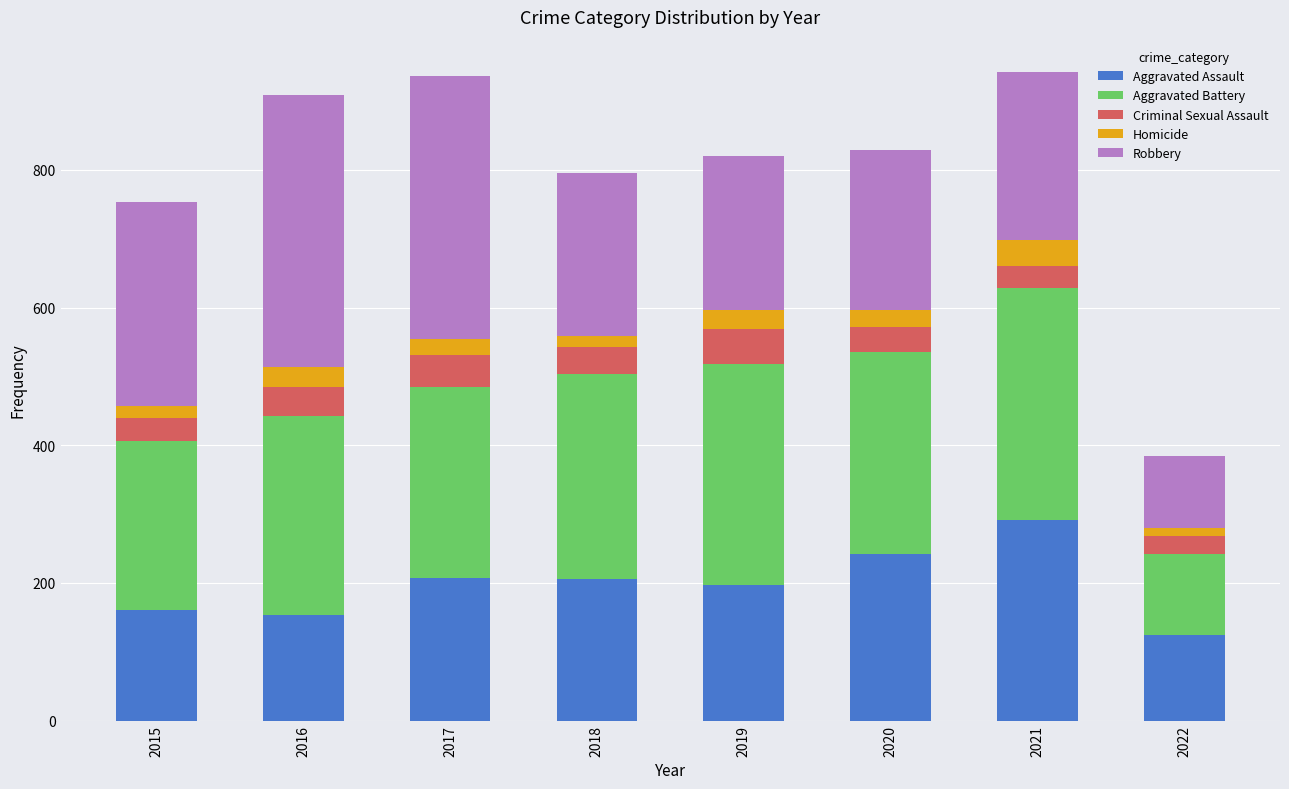

What is the highest value of the Aggravated Assault series?

292